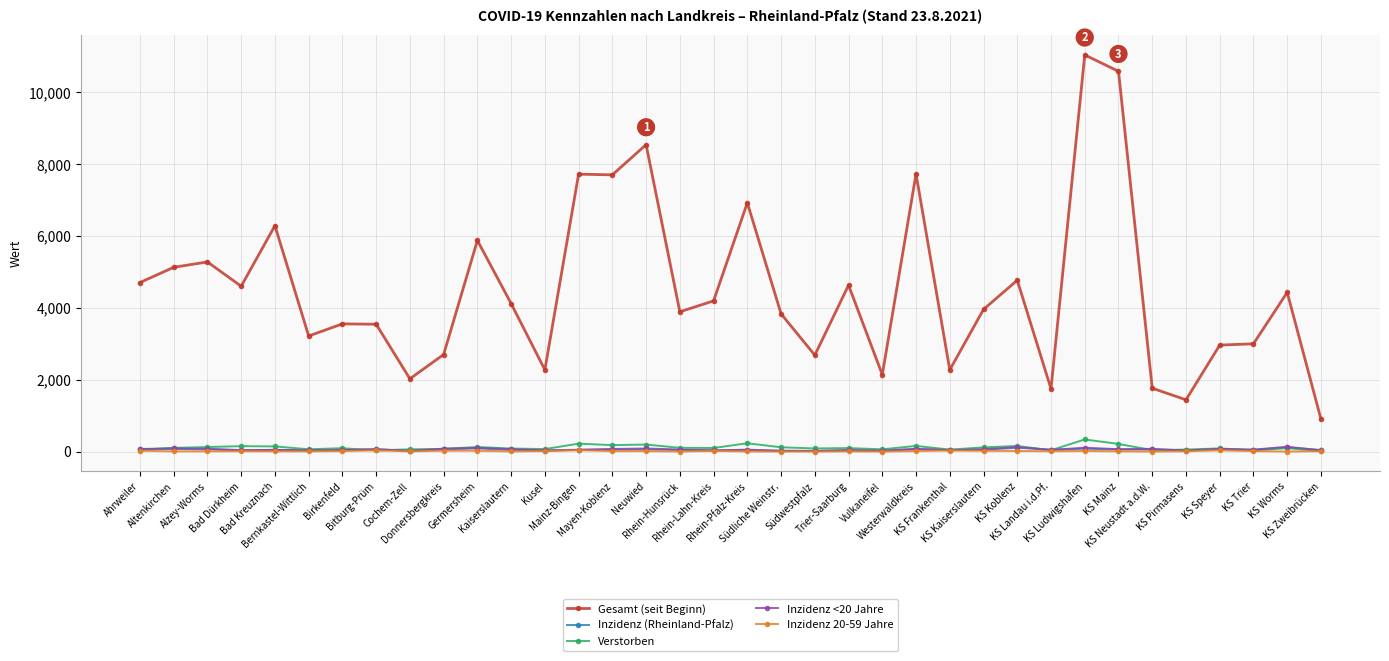

What is the sum of the Verstorben values at Neuwied and Ahrweiler?

247.0